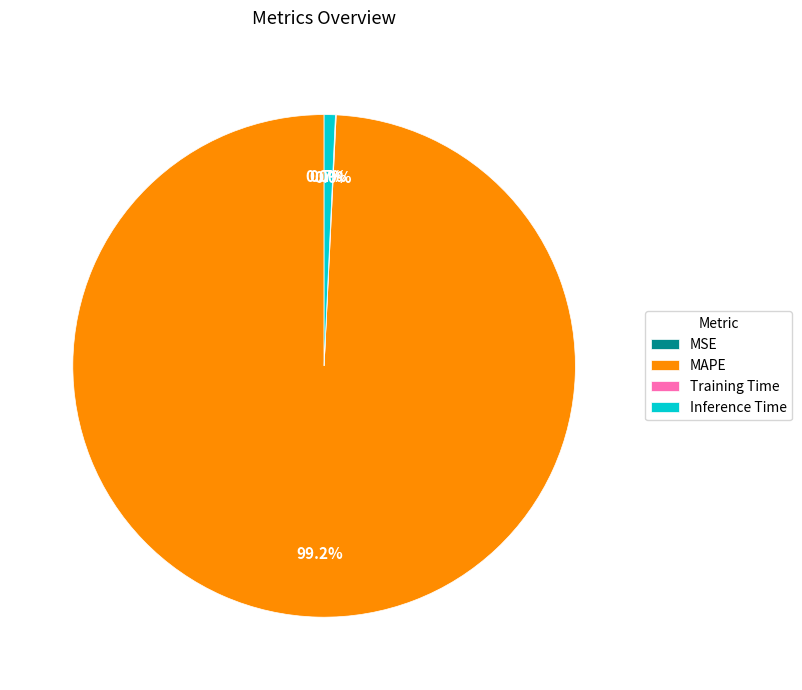

Is MAPE the majority of the pie?

Yes